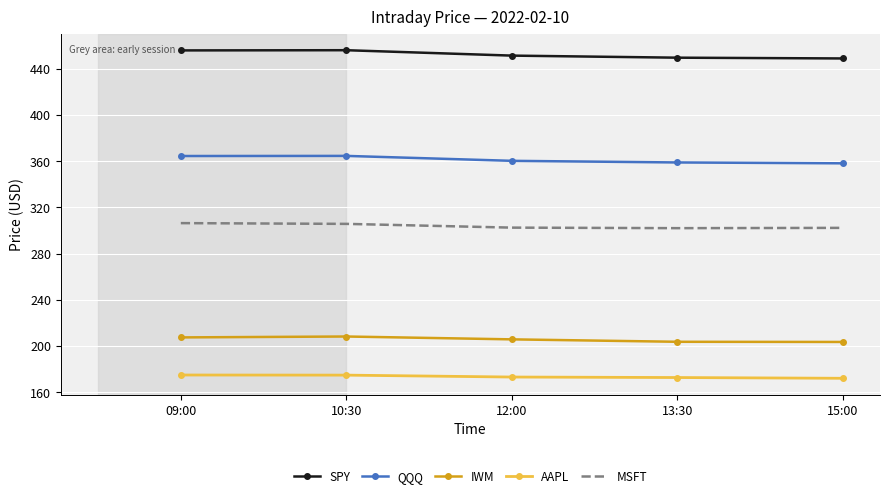

What is the difference between the highest and lowest values at 13:30?

277.0